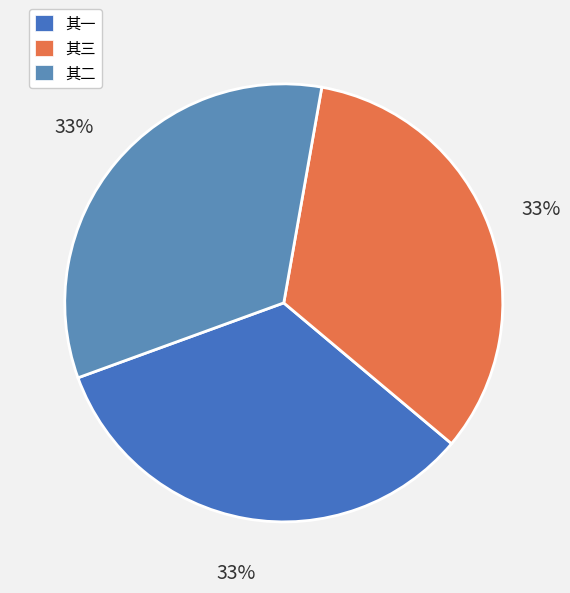

Rank the categories by value from lowest to highest.

严介溪相公见示戊午纪年诗次韵四首奉赠 其一, 严介溪相公见示戊午纪年诗次韵四首奉赠 其二, 严介溪相公见示戊午纪年诗次韵四首奉赠 其三